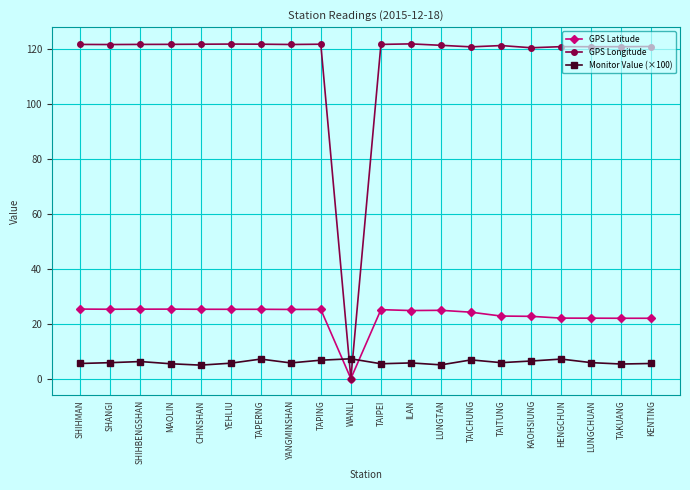

What is the label of the 9th point from the right?

ILAN